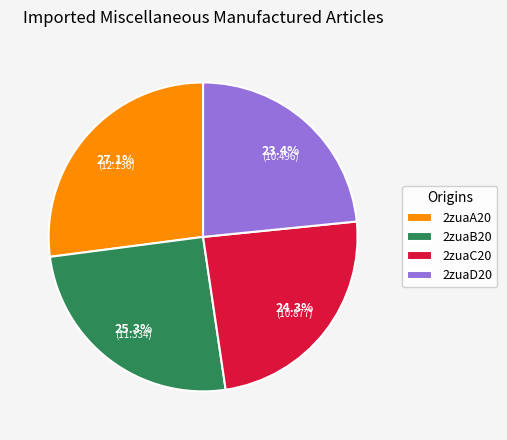

Count the number of slices in the pie.

4